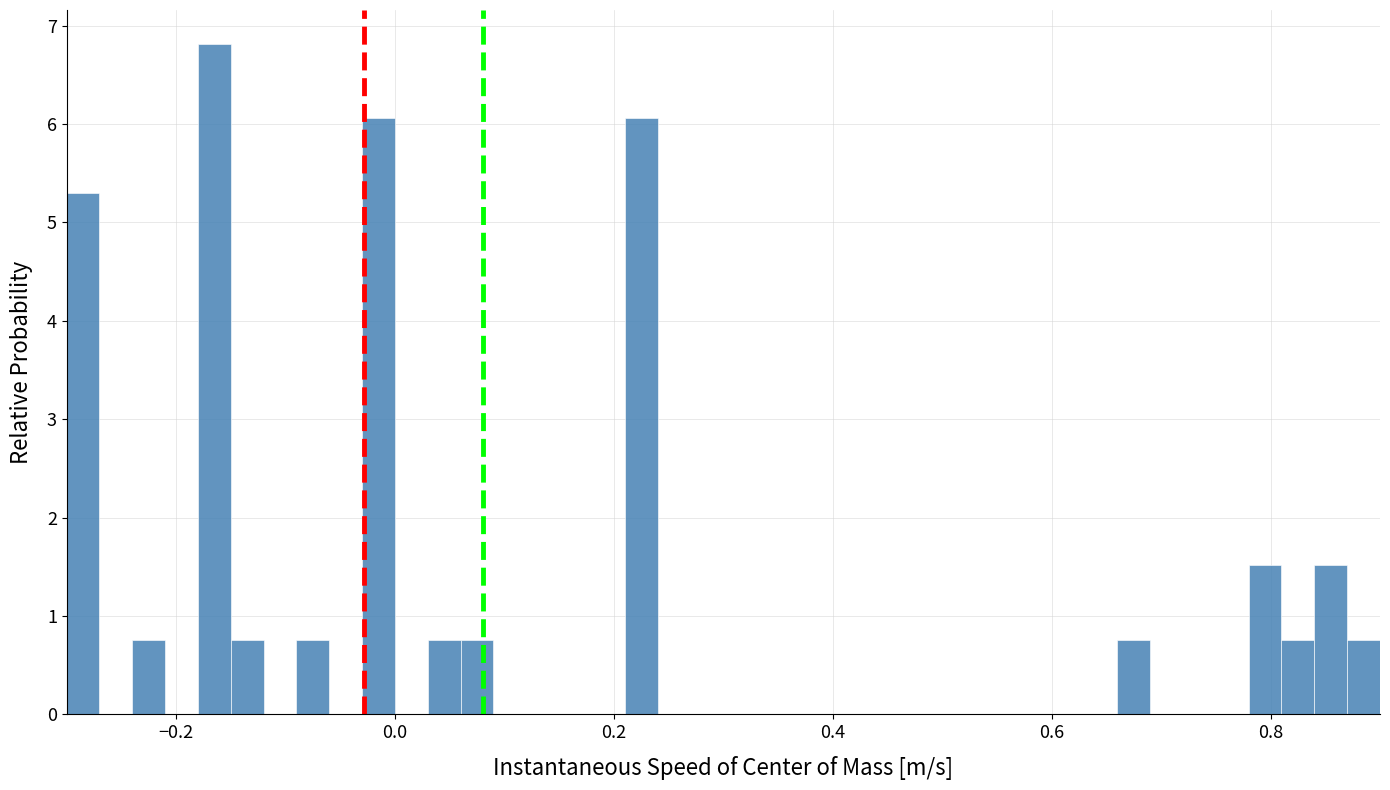

Read against the x-axis, roughly where is the centre of the tallest bar?

-0.16